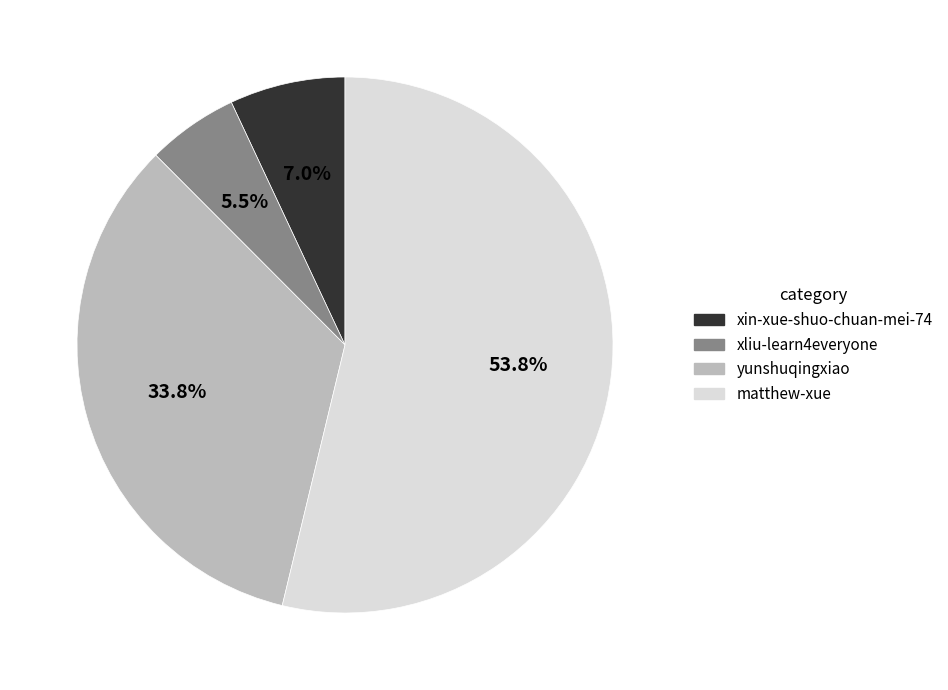

Between xin-xue-shuo-chuan-mei-74 and xliu-learn4everyone, which is larger?

xin-xue-shuo-chuan-mei-74